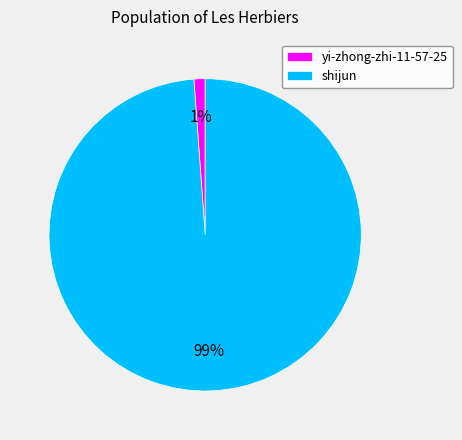

Which slice is the largest?

shijun